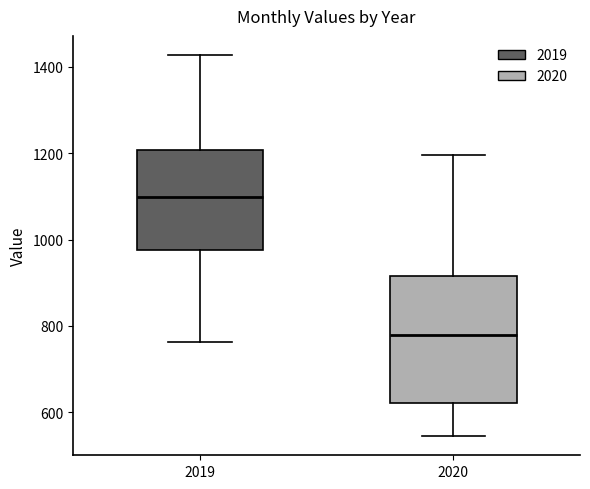

Which box's median line is the highest?

2019